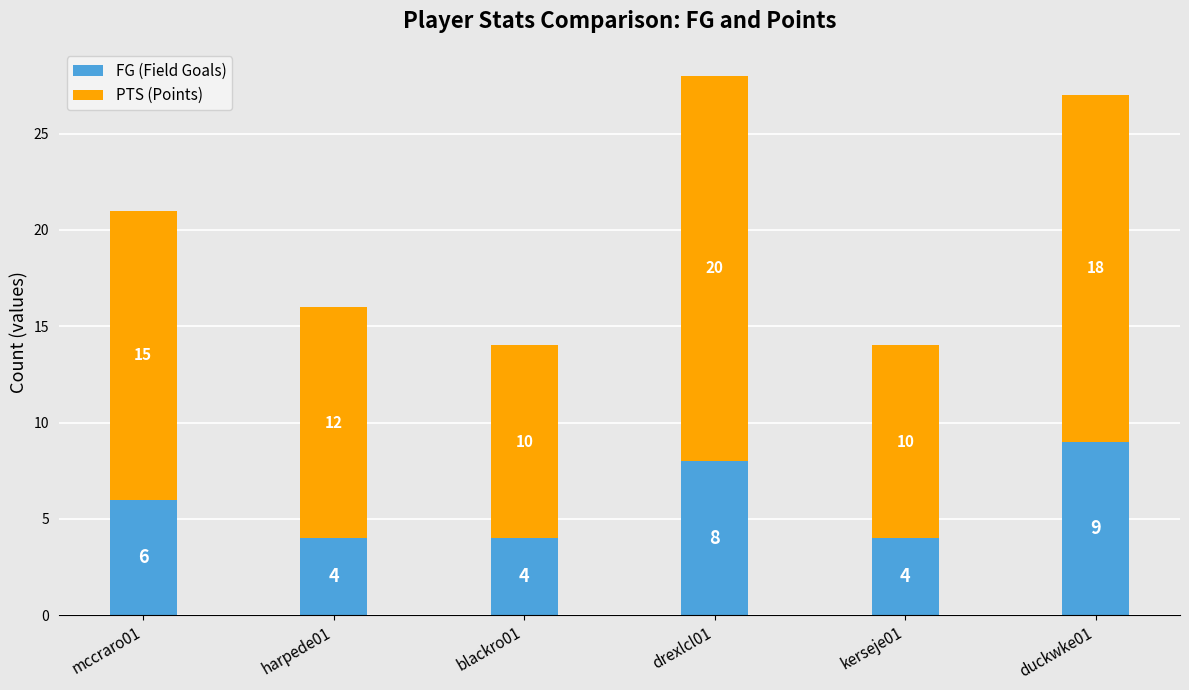

What is the sum of the FG (Field Goals) values at drexlcl01 and kerseje01?

12